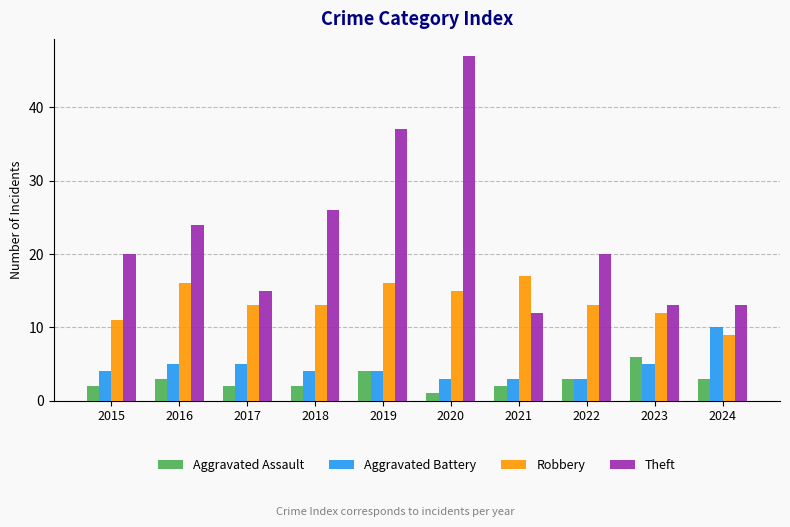

At which label does Theft reach its peak?

2020